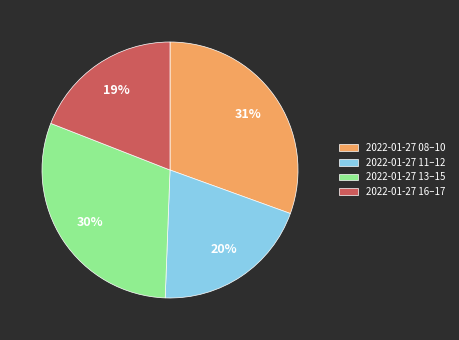

Count the number of slices in the pie.

4